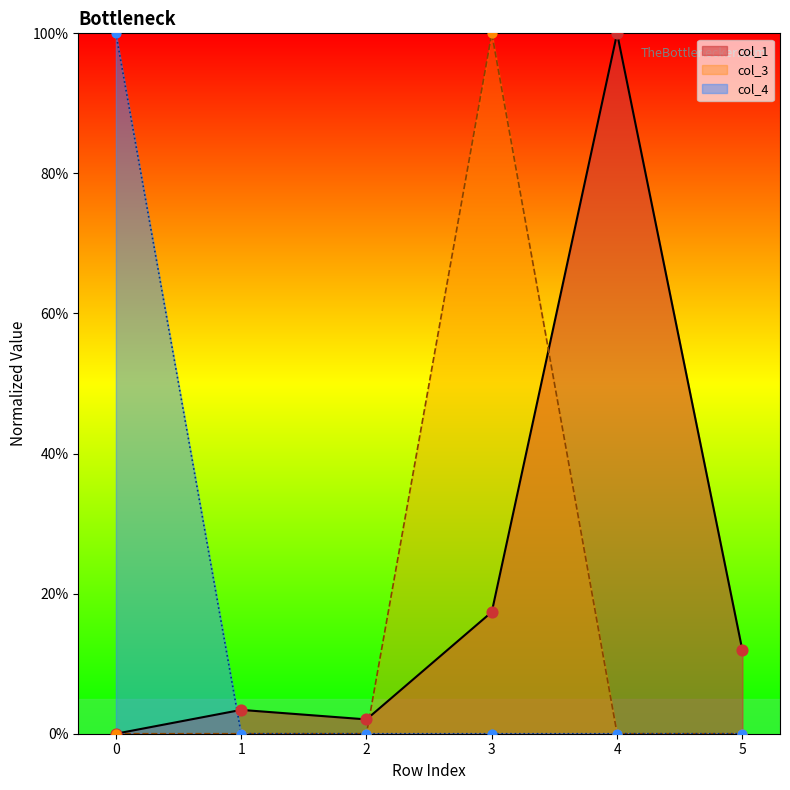

Which series has the largest total across all categories?

col_1